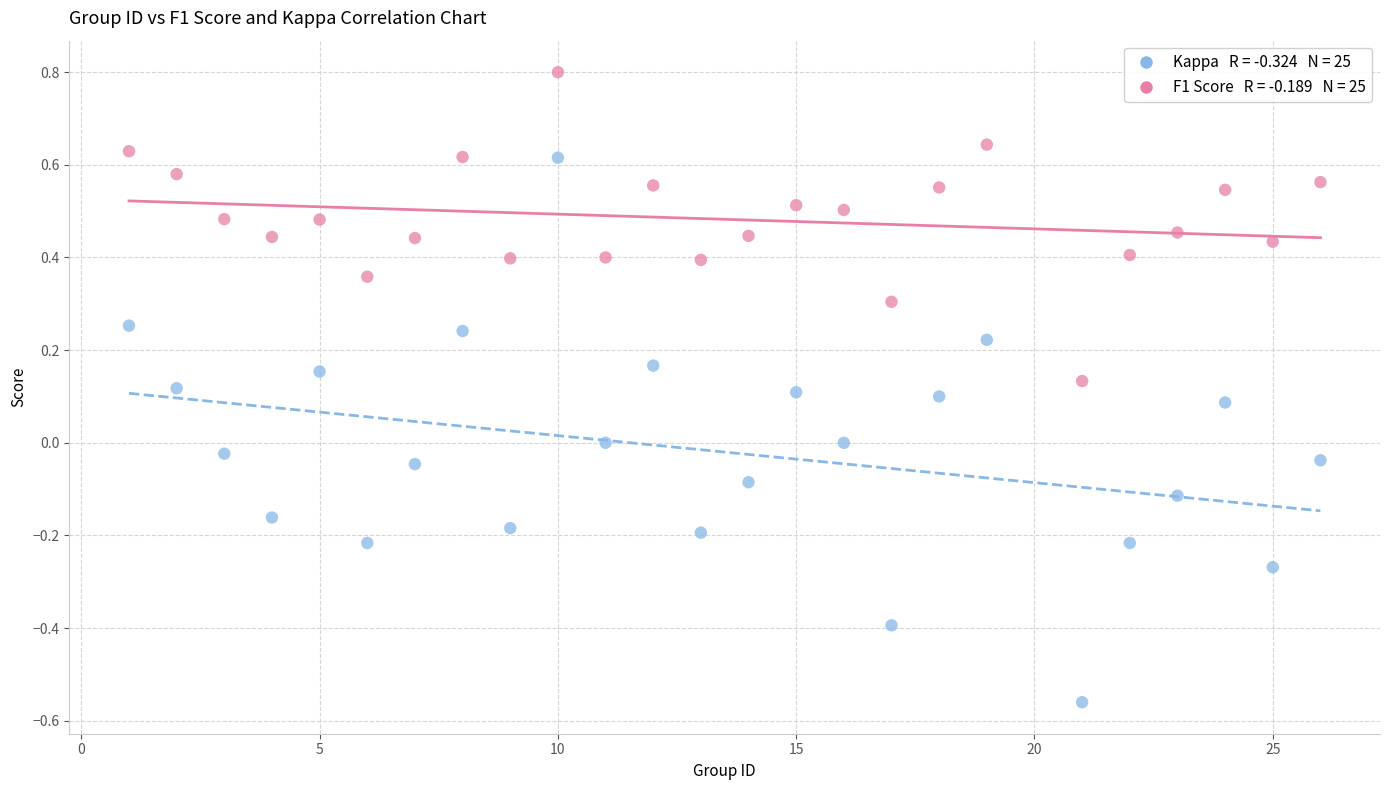

Across all data points, what is the range of X values (max minus min)?

25.0